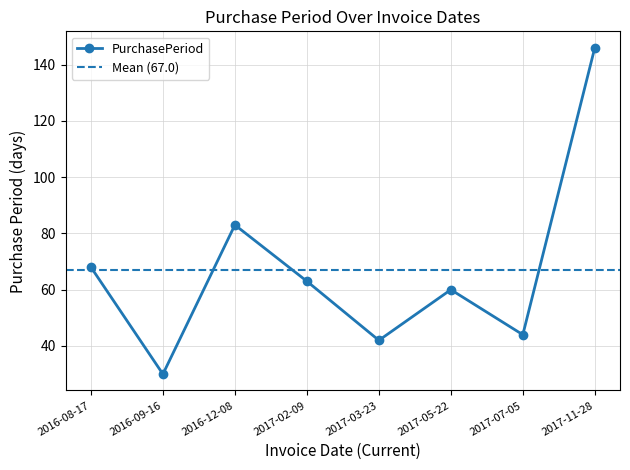

Between 2016-09-16 and 2017-11-28, which is larger?

2017-11-28